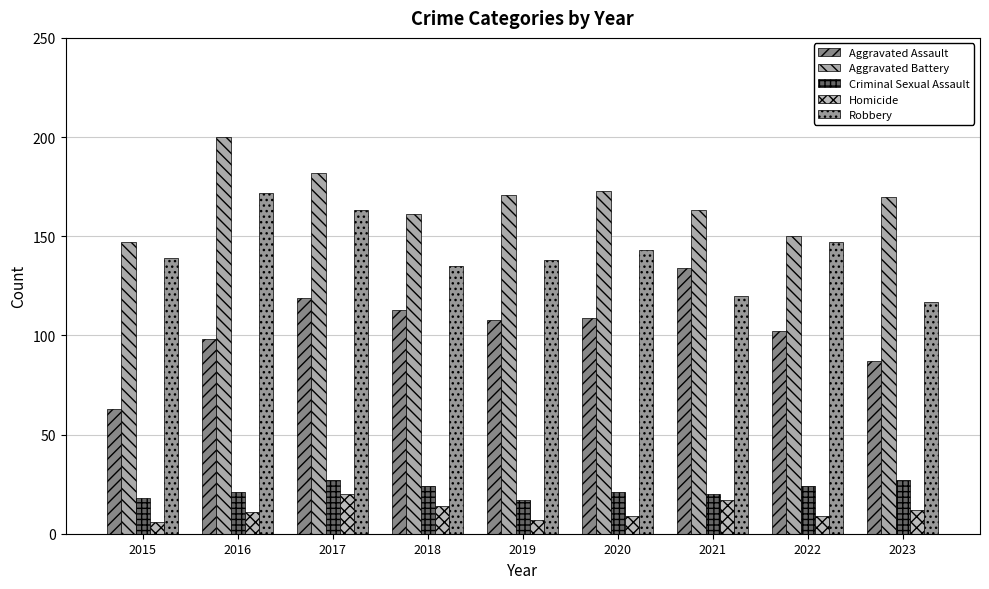

The Homicide series shows 17 at 2016. True or false?

False